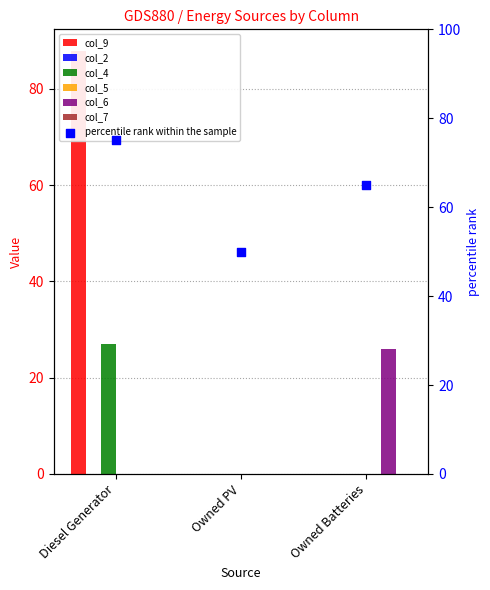

Which series reaches the minimum Y coordinate?

col_9